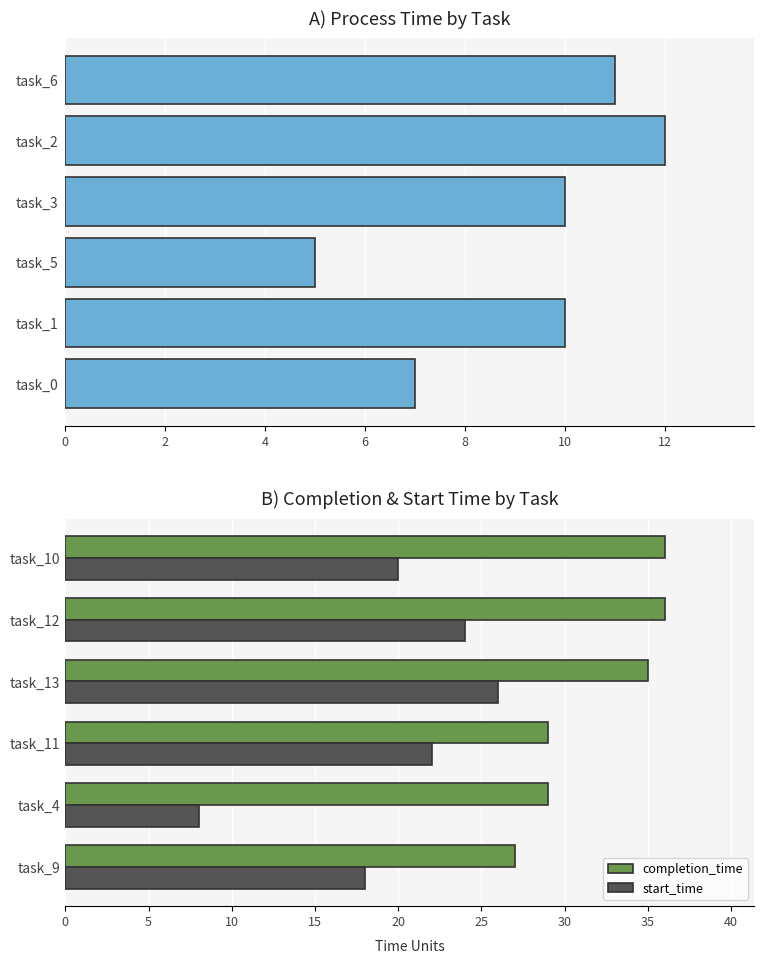

Rank the series by their average value, from highest to lowest.

completion_time, start_time, process_time